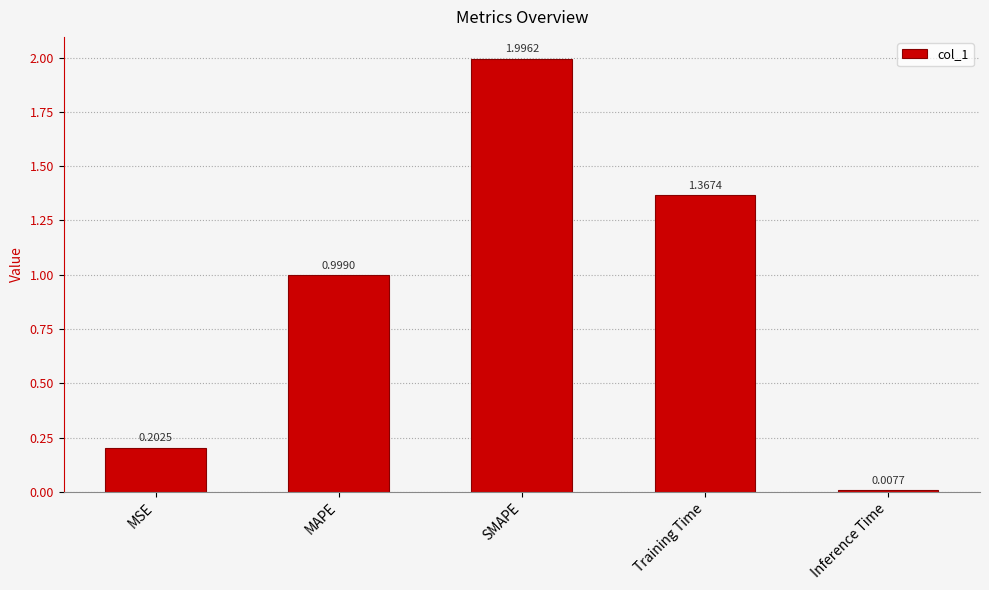

What is the change in value from MAPE to Inference Time?

-1.0